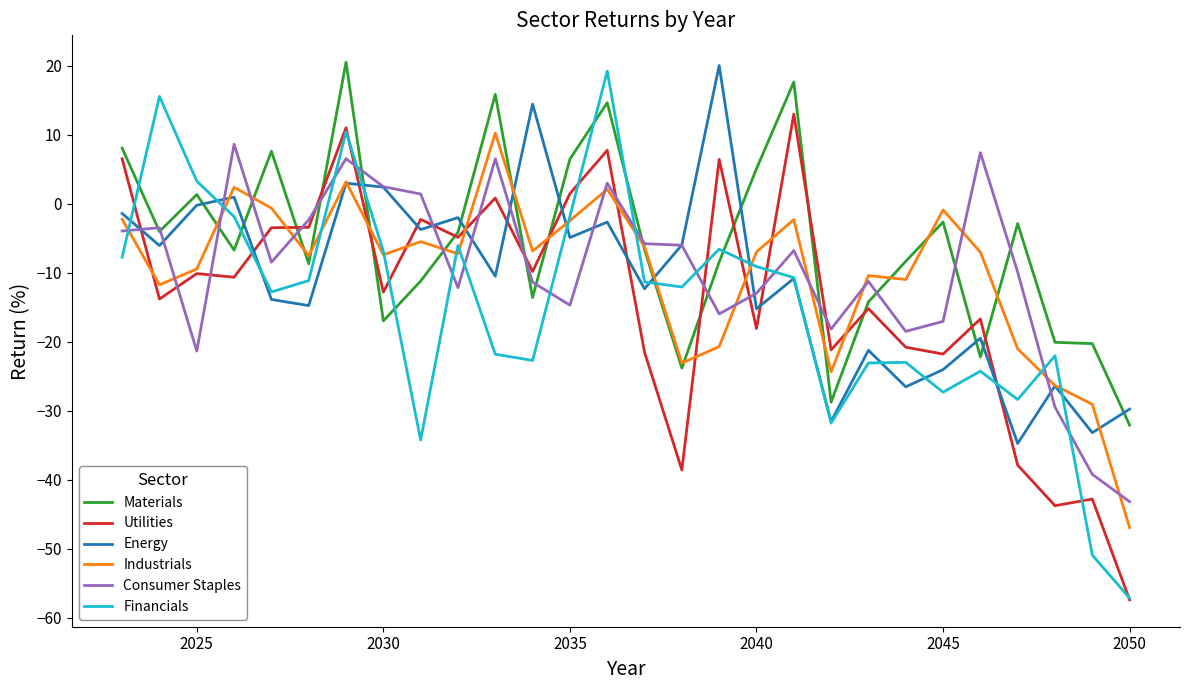

What is the minimum value for Financials?

-57.2